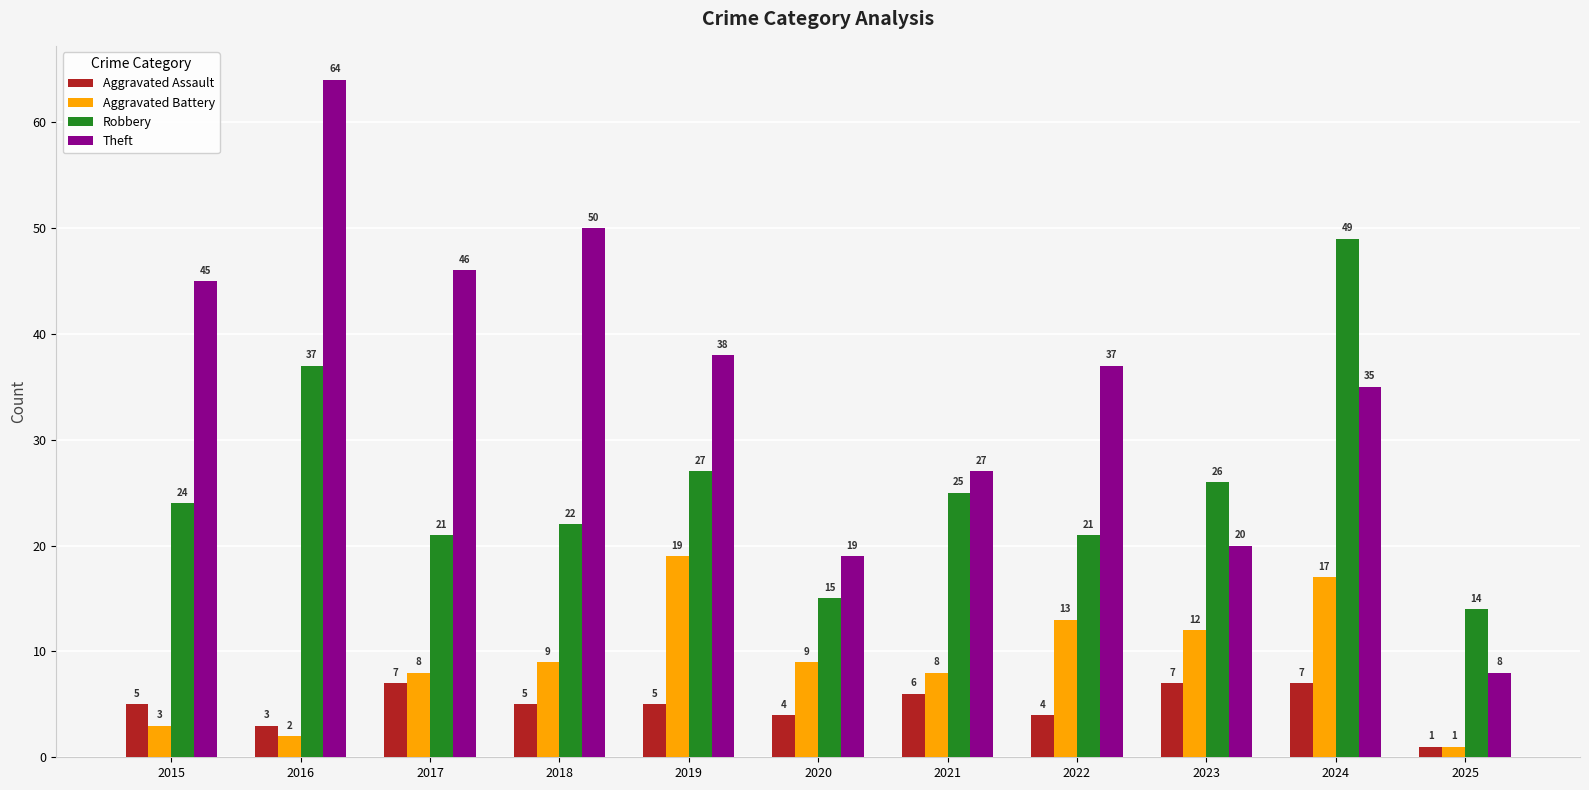

What is the difference between the second highest and second lowest values in the Aggravated Assault series?

4